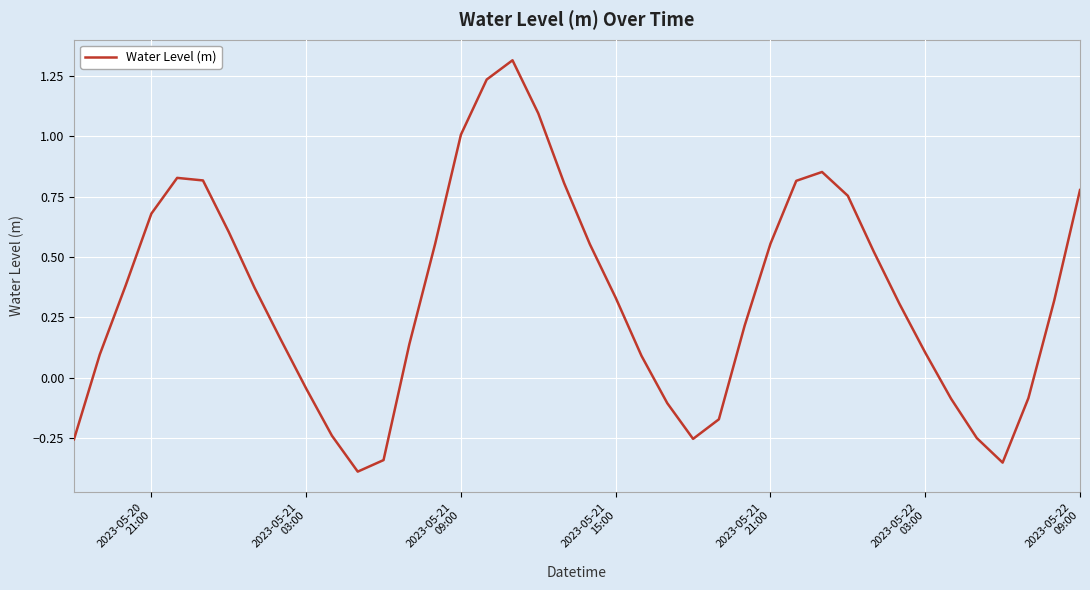

How many negative values are there?

12